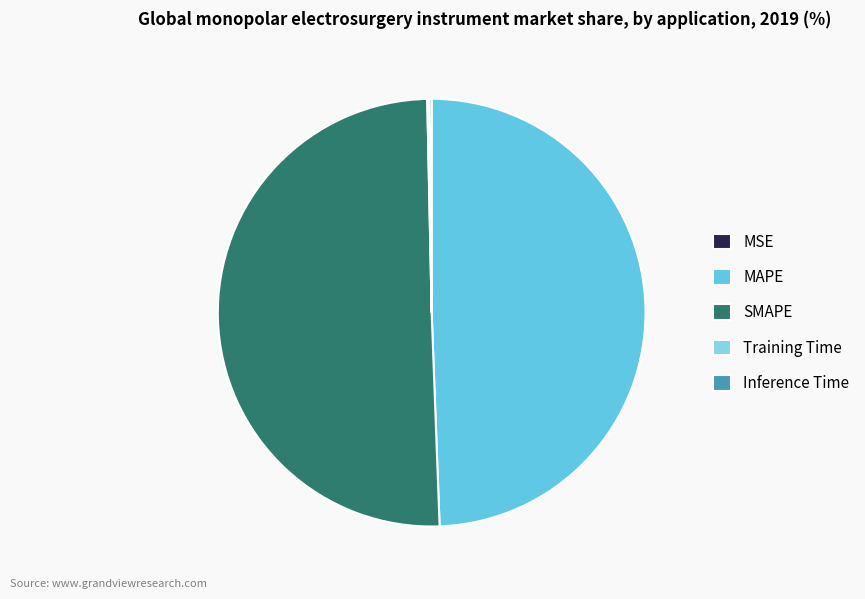

What is the majority slice?

SMAPE